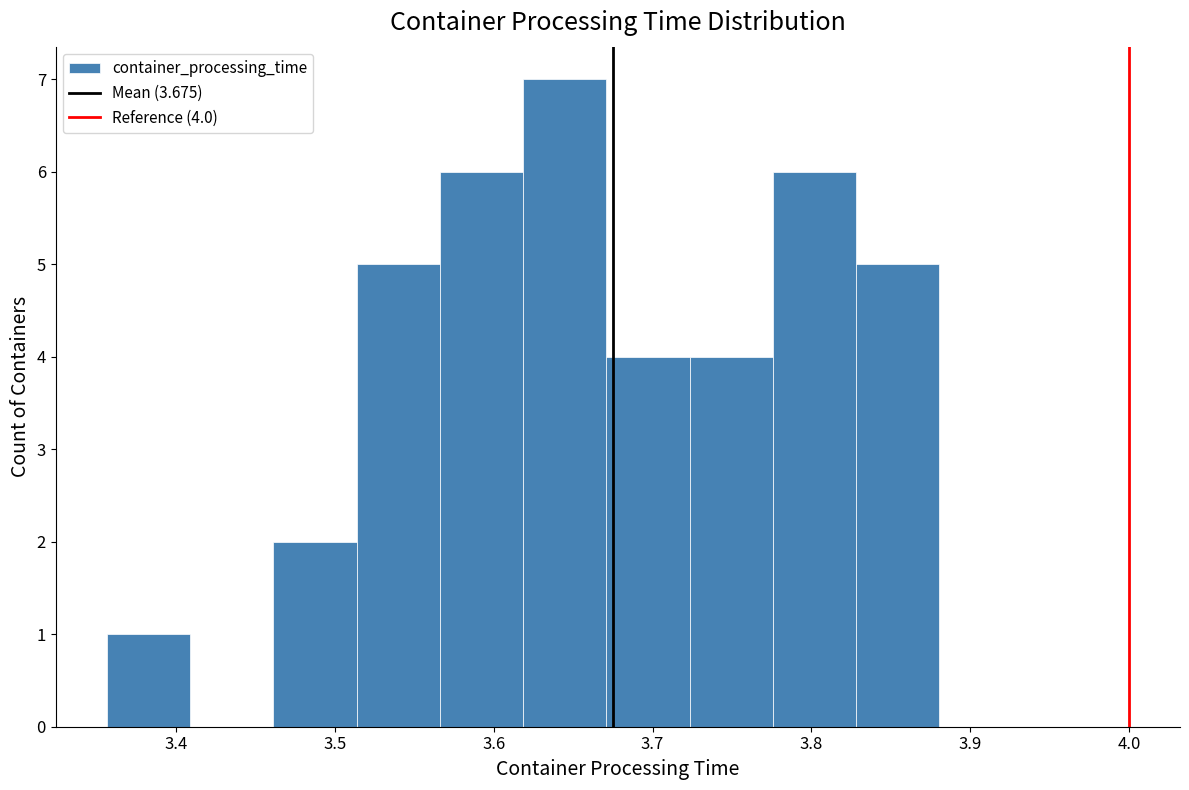

Which range on the x-axis has the tallest bar?

3.62 to 3.67